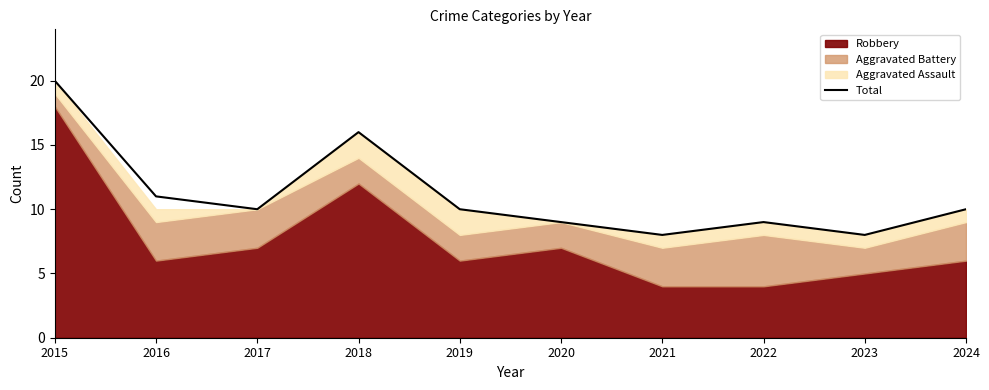

How many points are higher than both their immediate neighbors (excluding endpoints)?

2